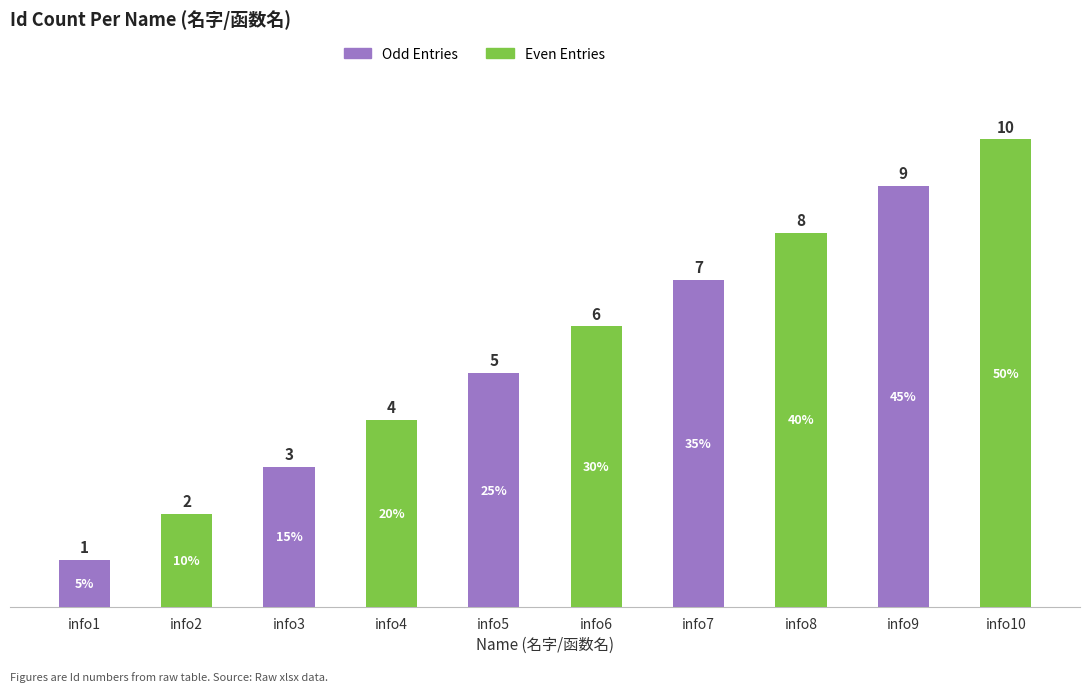

What value does the data have at info10?

10